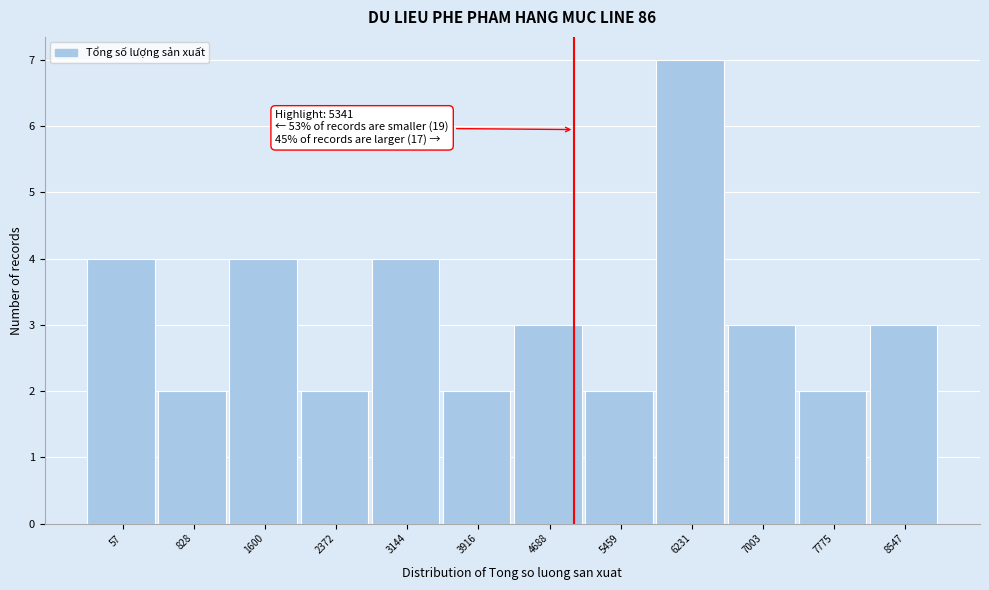

Reading right to left, extract all data points from this chart.

8547=3	7775=2	7003=3	6231=7	5459=2	4688=3	3916=2	3144=4	2372=2	1600=4	828=2	57=4